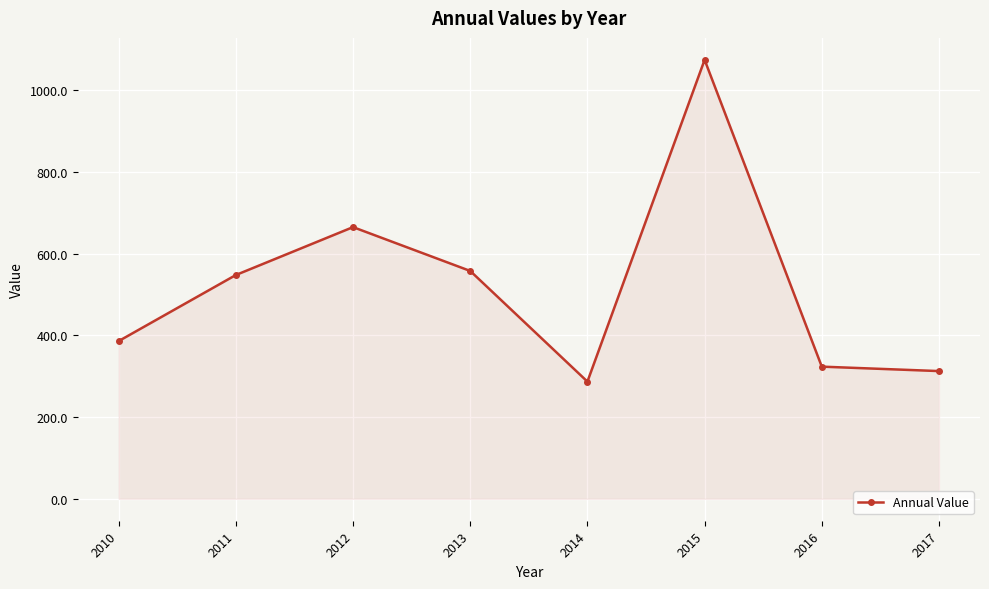

Which label corresponds to the smallest value in the chart?

2014